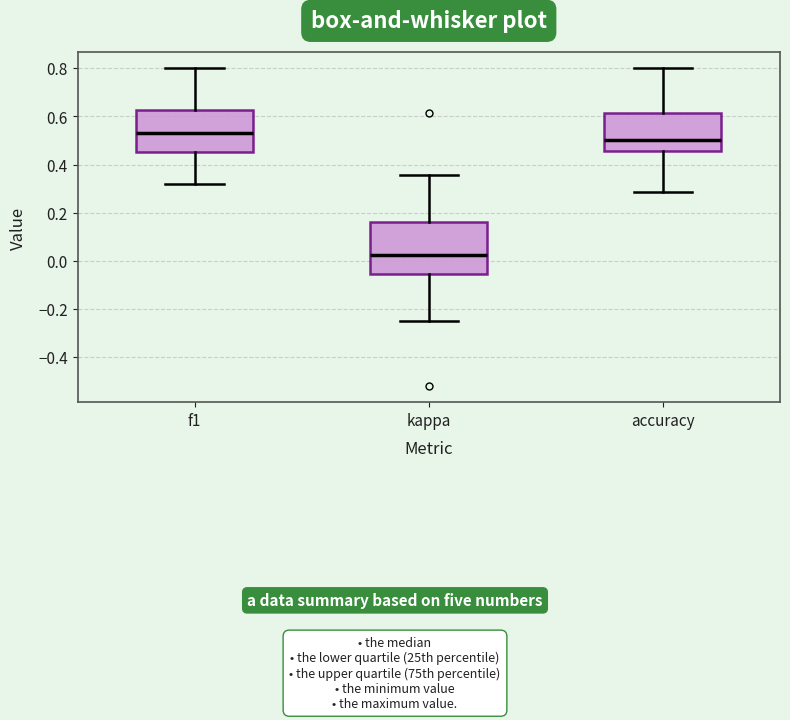

Reading left to right, read every box against the y-axis: the position of its median line, the range the box covers, and the ends of its whiskers. The values are not printed on the chart, so give them approximately, as read against the axis.

f1: median 0.52, box 0.46 to 0.62, whiskers 0.32 to 0.80
kappa: median 0.02, box -0.06 to 0.16, whiskers -0.24 to 0.36
accuracy: median 0.50, box 0.46 to 0.62, whiskers 0.28 to 0.80